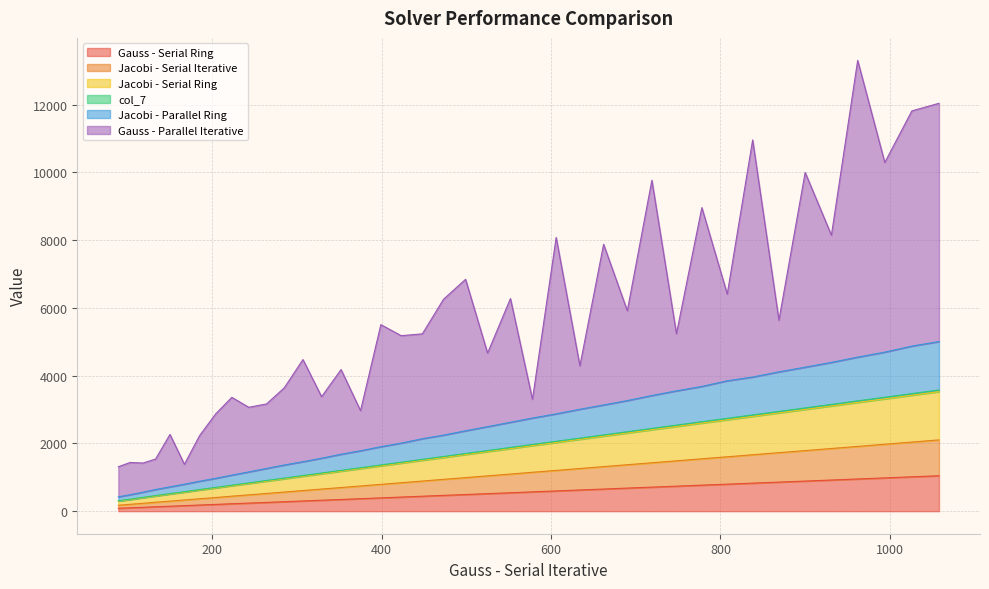

What is the maximum value for Gauss - Serial Ring?

1047